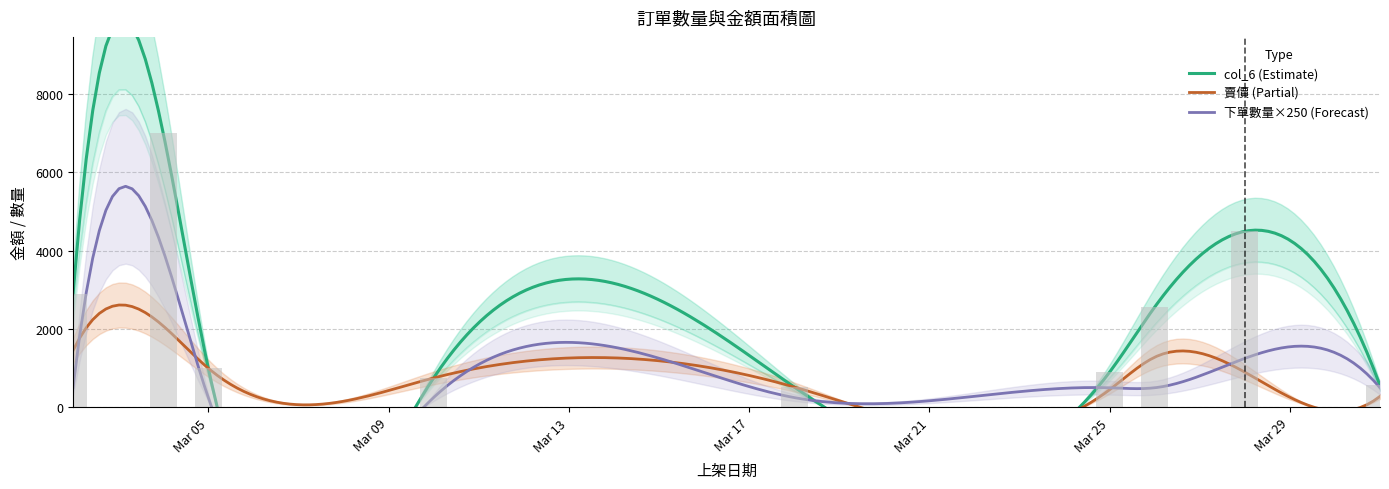

The value of 下單數量 at 2023-03-18 is 1. True or false?

True